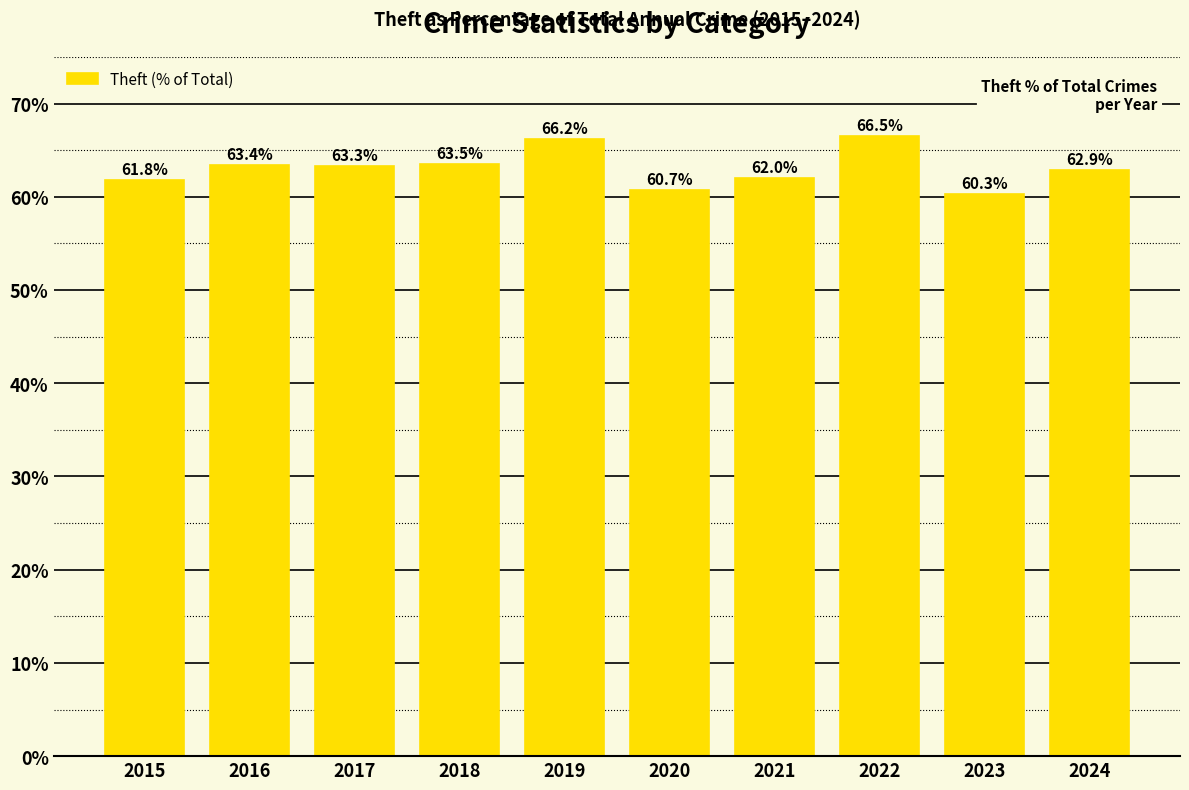

What is the difference between the values at 2017 and 2020?

2.6